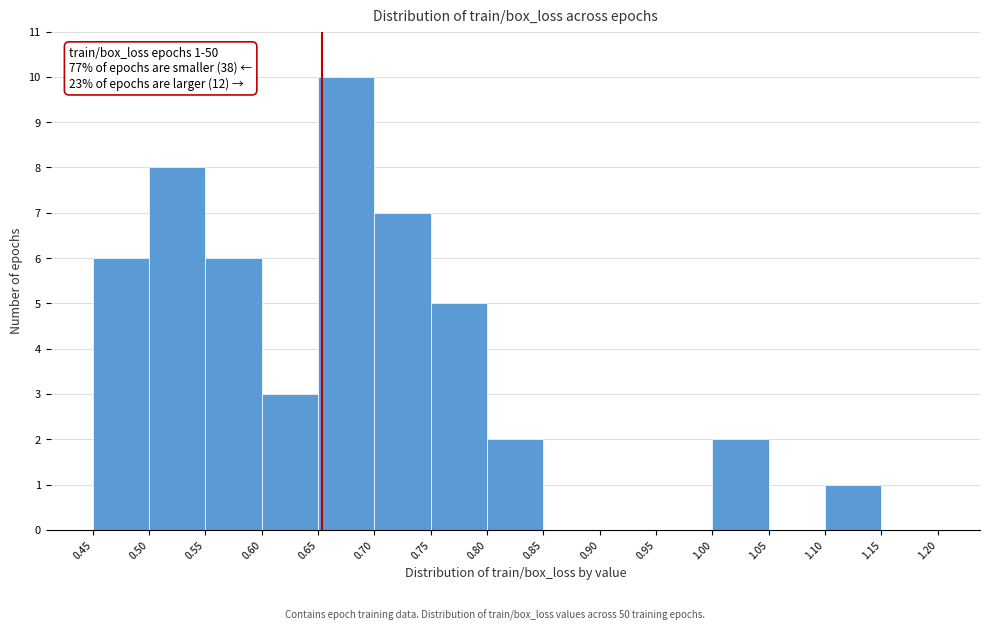

Over which range of the x-axis is the bar tallest?

0.65 to 0.70